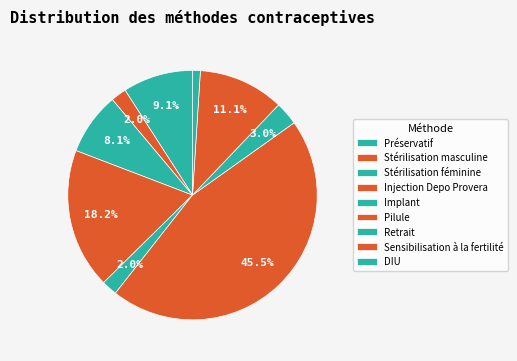

To the nearest percent, what is the combined percentage of Pilule and Injection Depo Provera?

64%